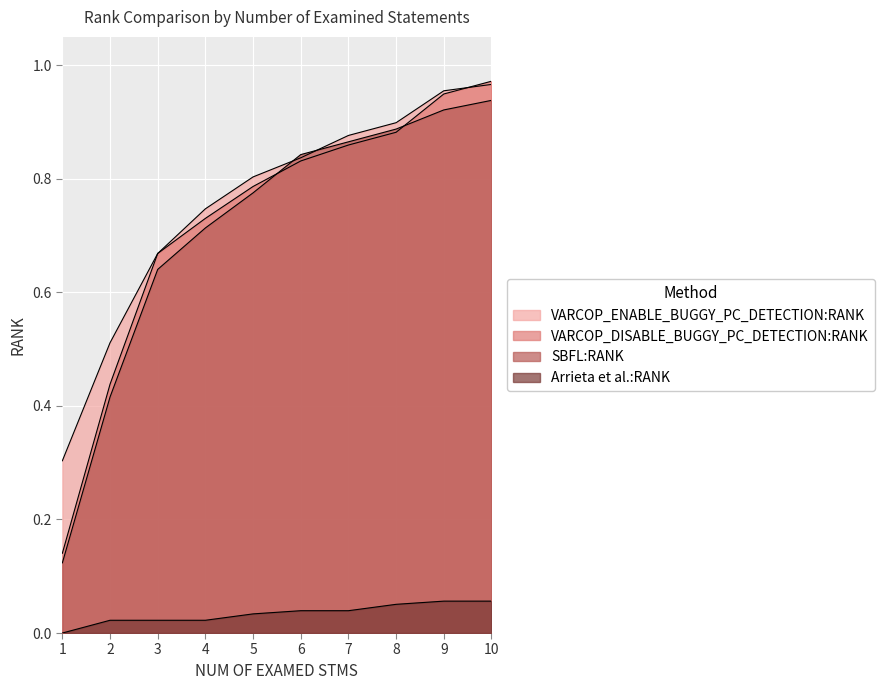

The VARCOP_ENABLE_BUGGY_PC_DETECTION:RANK series shows 0.5 at 2. True or false?

True